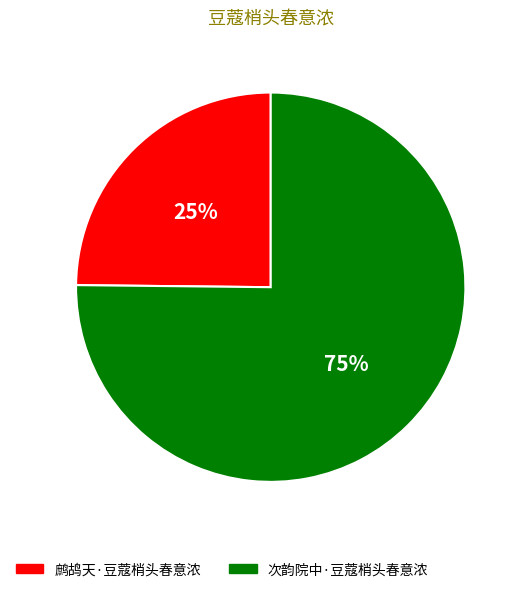

To the nearest percent, what is the difference between the 鹧鸪天·豆蔻梢头春意浓 and 次韵院中·豆蔻梢头春意浓 slice percentages?

50%